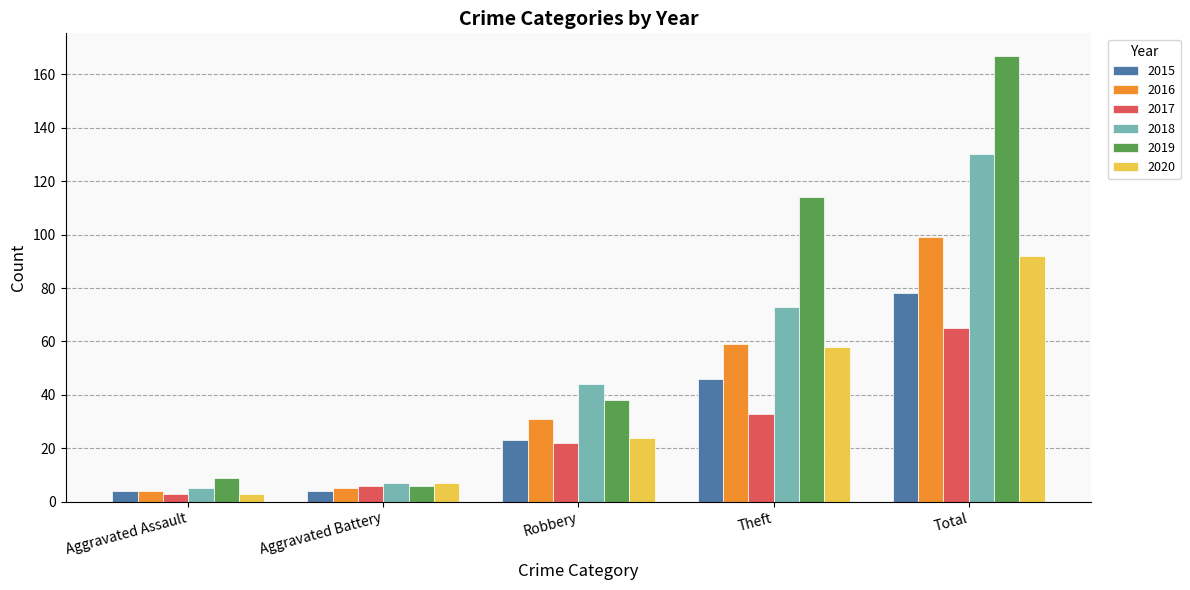

What is the total value across all series at Aggravated Battery?

35